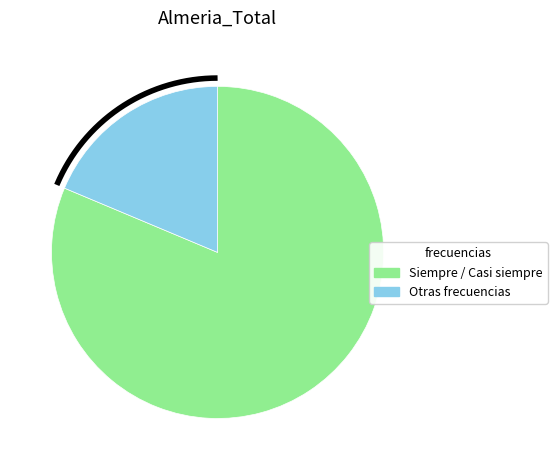

Does any single category account for the majority?

Yes